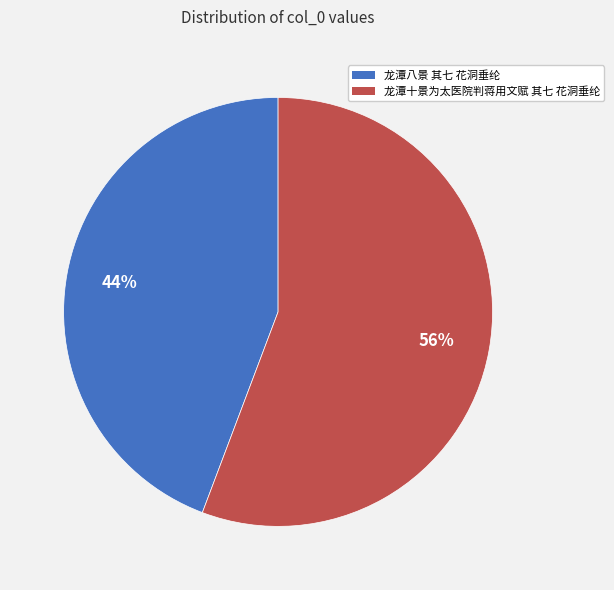

What is the ratio of the value at 龙潭十景为太医院判蒋用文赋 其七 花洞垂纶 to the value at 龙潭八景 其七 花洞垂纶?

1.3